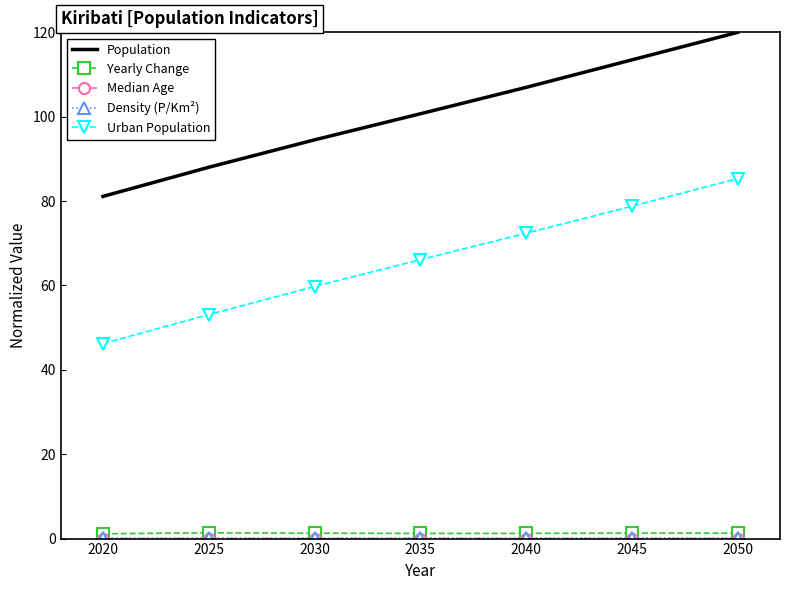

The Population series shows 94.5 at 2030. True or false?

True